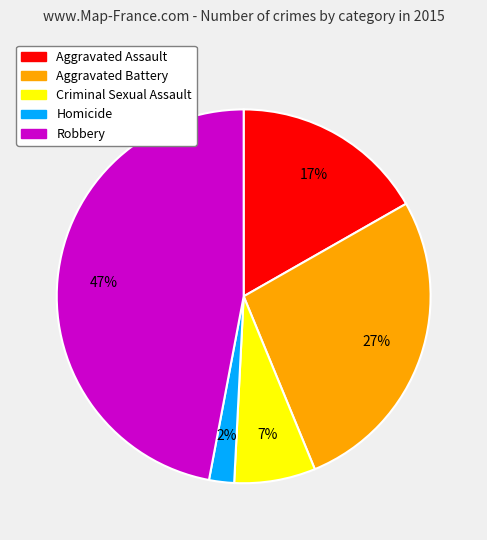

Between Homicide and Criminal Sexual Assault, which is larger?

Criminal Sexual Assault